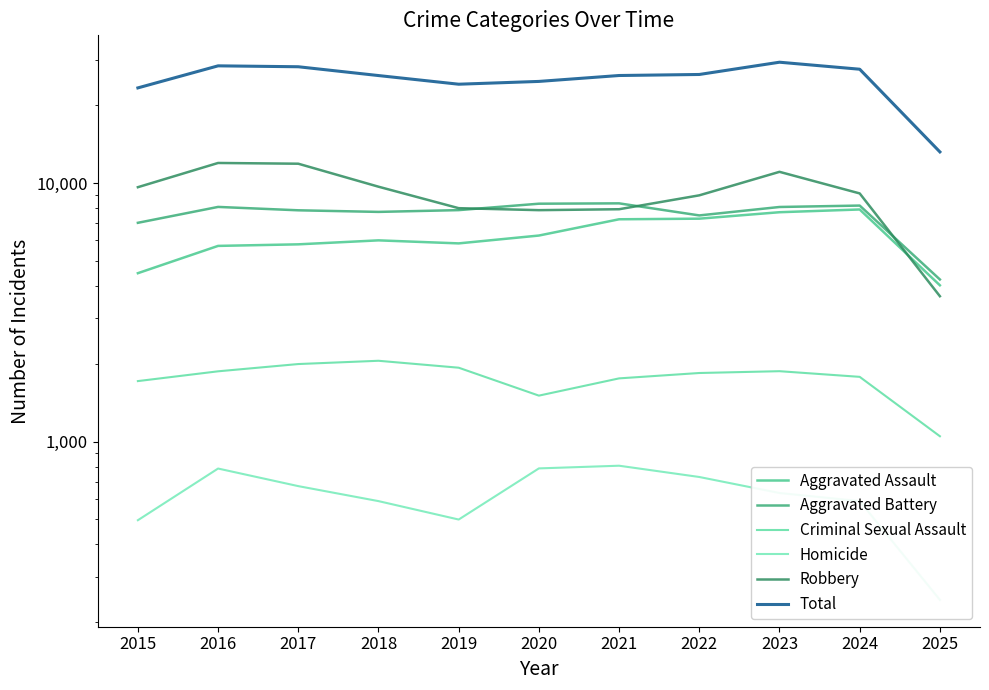

List the series in order of their peak value, highest first.

Total, Robbery, Aggravated Battery, Aggravated Assault, Criminal Sexual Assault, Homicide